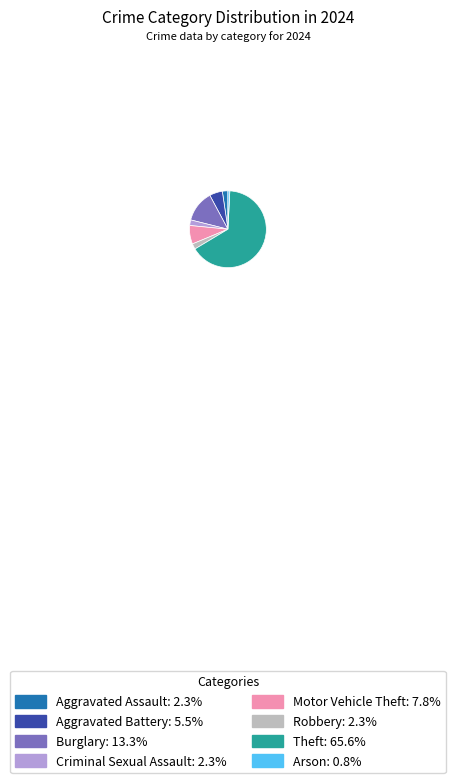

Is Aggravated Assault: 2.3% the majority of the pie?

No